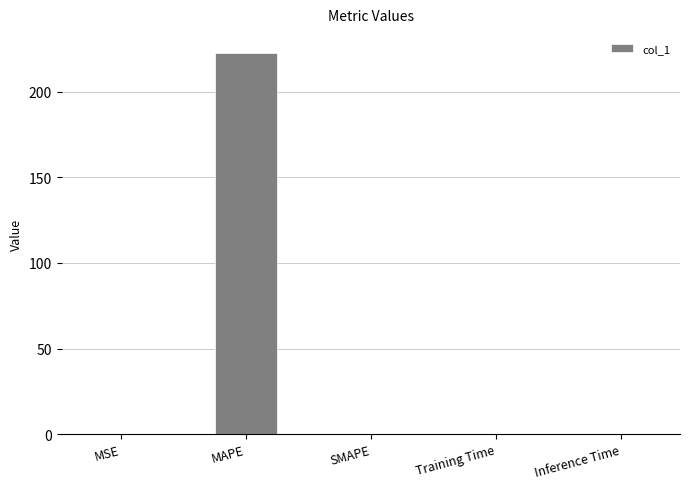

Between MAPE and MSE, which is larger?

MAPE